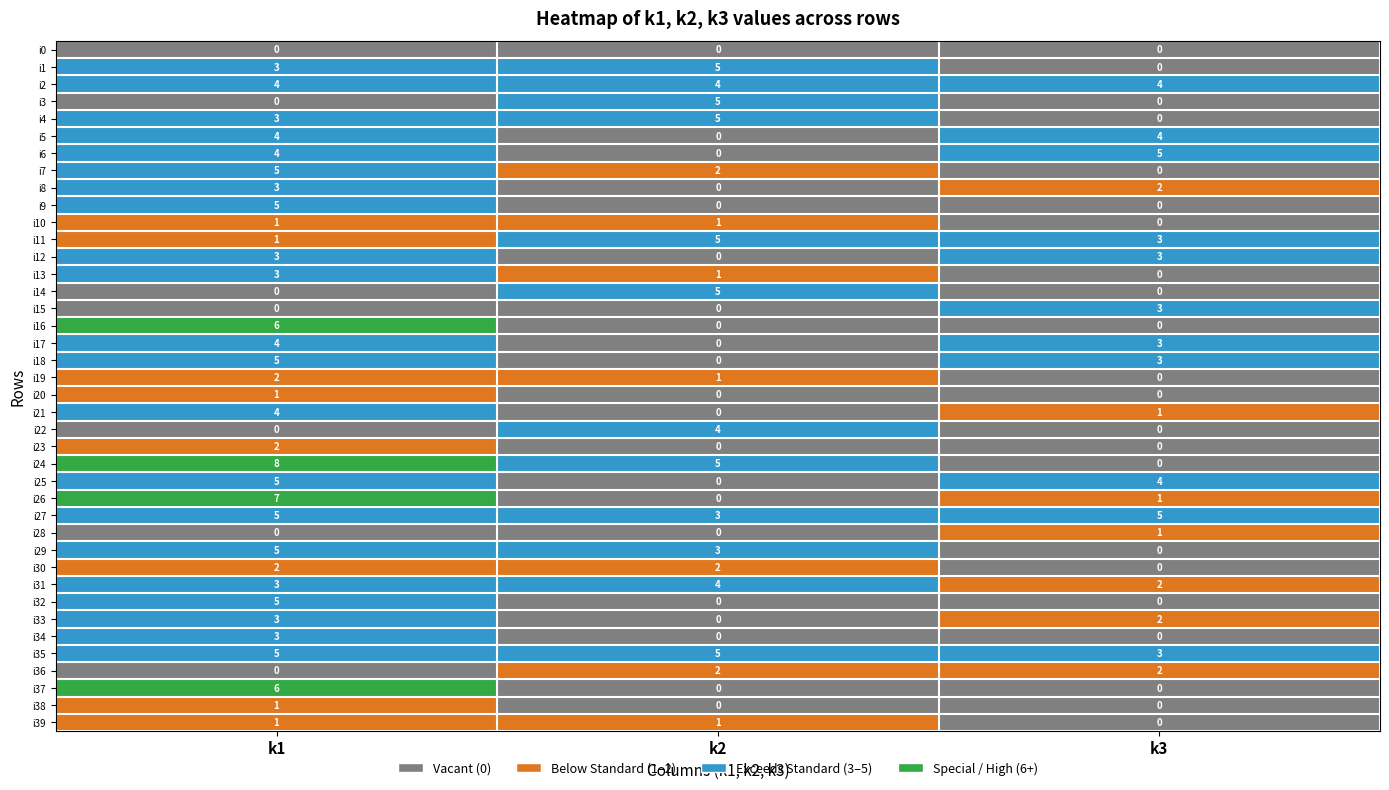

What is the difference between the second highest and minimum values in the i25 series?

4